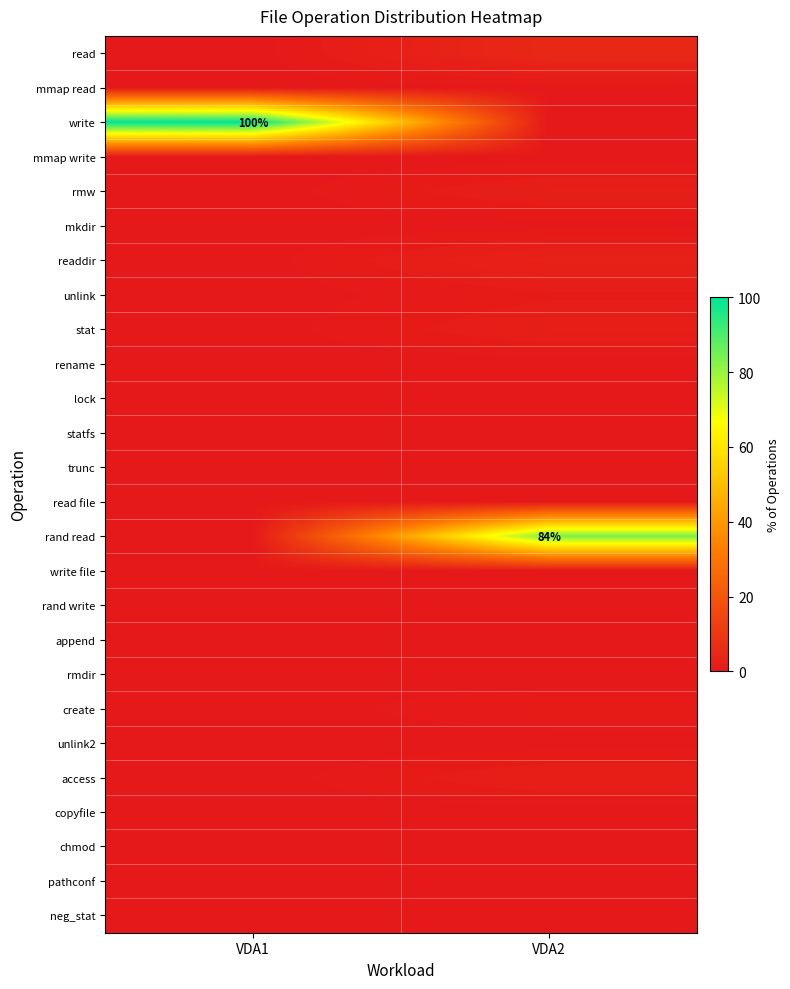

At VDA2, list the series in order from largest to smallest.

rand read, read, readdir, rmw, stat, access, unlink, create, mmap read, write, mmap write, mkdir, rename, lock, statfs, trunc, read file, write file, rand write, append, rmdir, unlink2, copyfile, chmod, pathconf, neg_stat